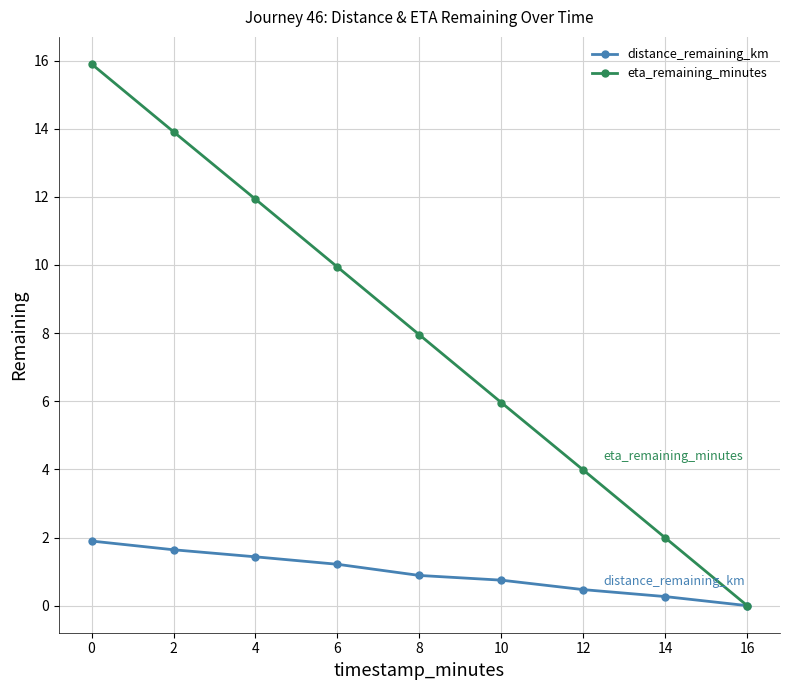

Is this an area chart (filled region under the line)?

No